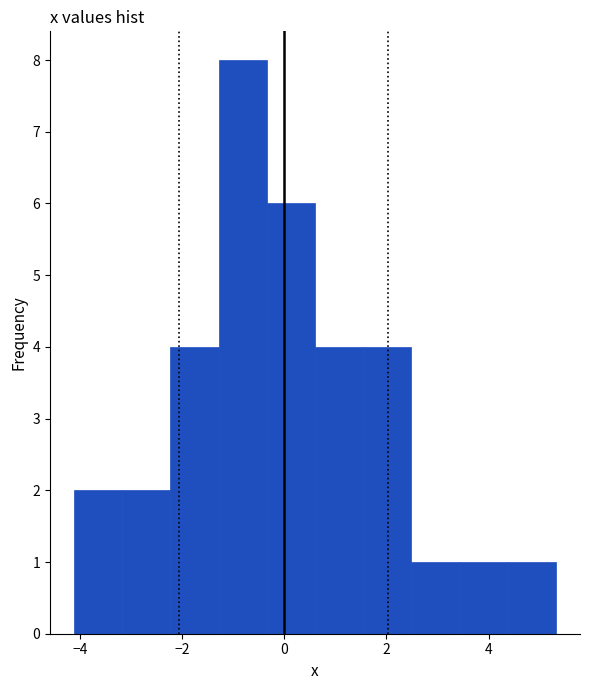

What is the height of the bar covering -2.2 to -1.2 on the x-axis? Neither the bar edges nor the heights are printed on the chart, so give them approximately, as read against the axes.

4